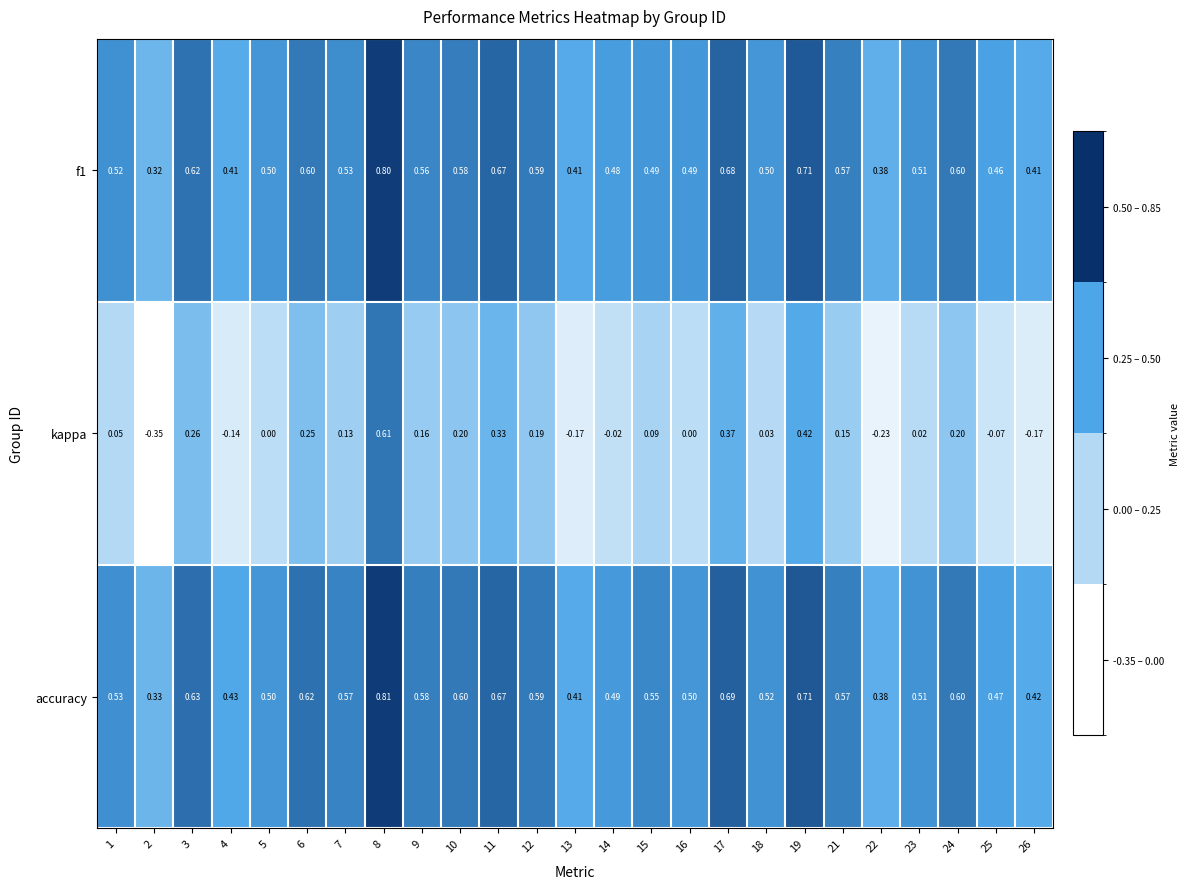

Is the value of kappa at 7 greater than the value of f1 at 18?

No